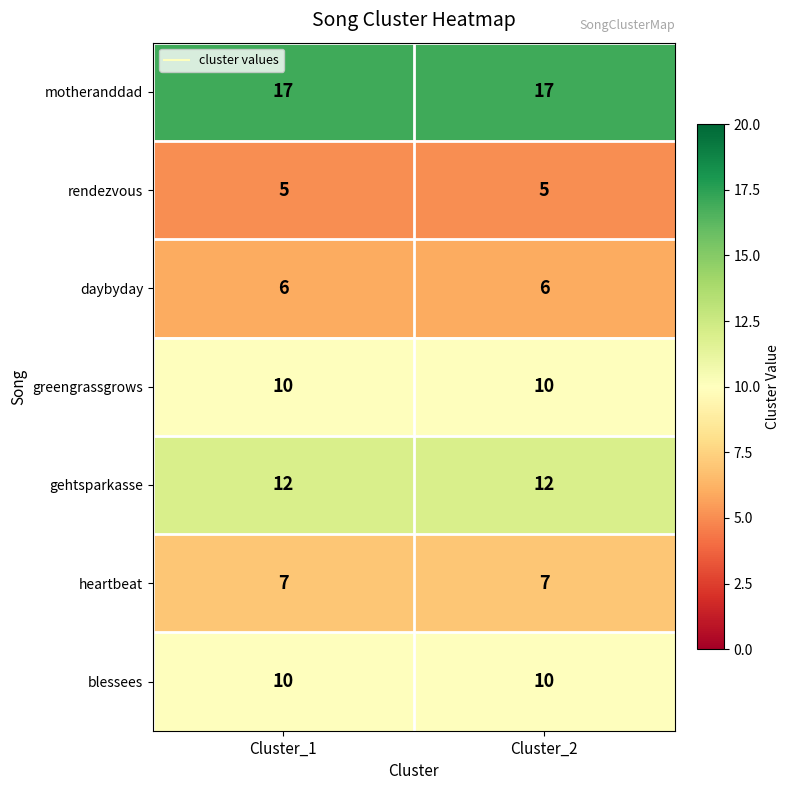

What is the sum of all gehtsparkasse values?

24